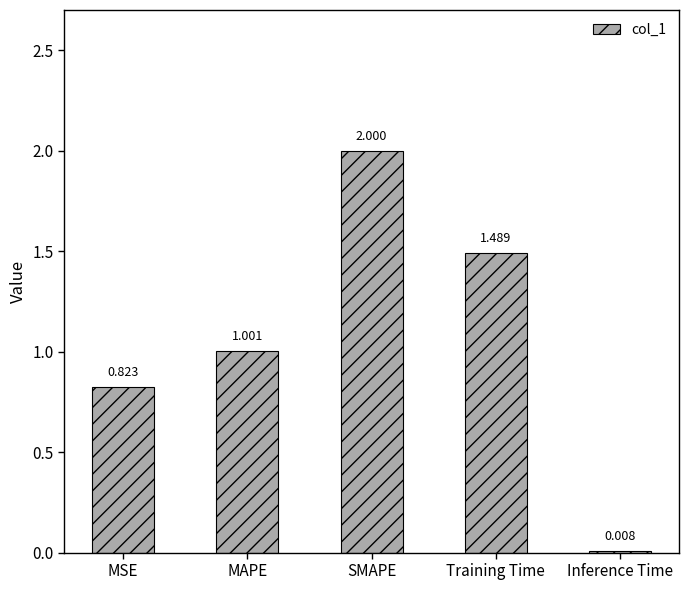

What is the difference between the maximum and minimum values?

2.0